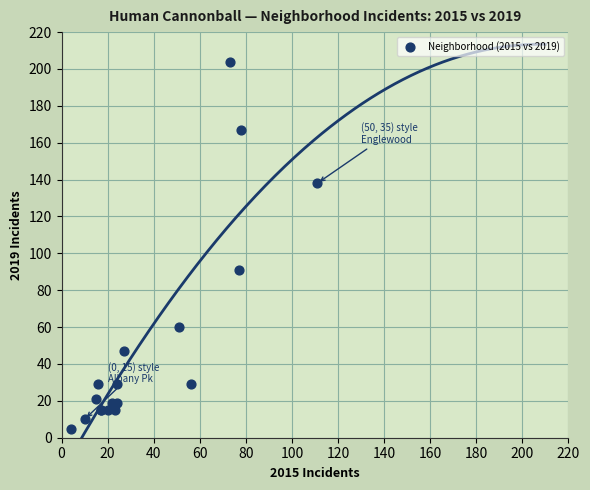

What Y value in the scatter plot is closest to 104?

91